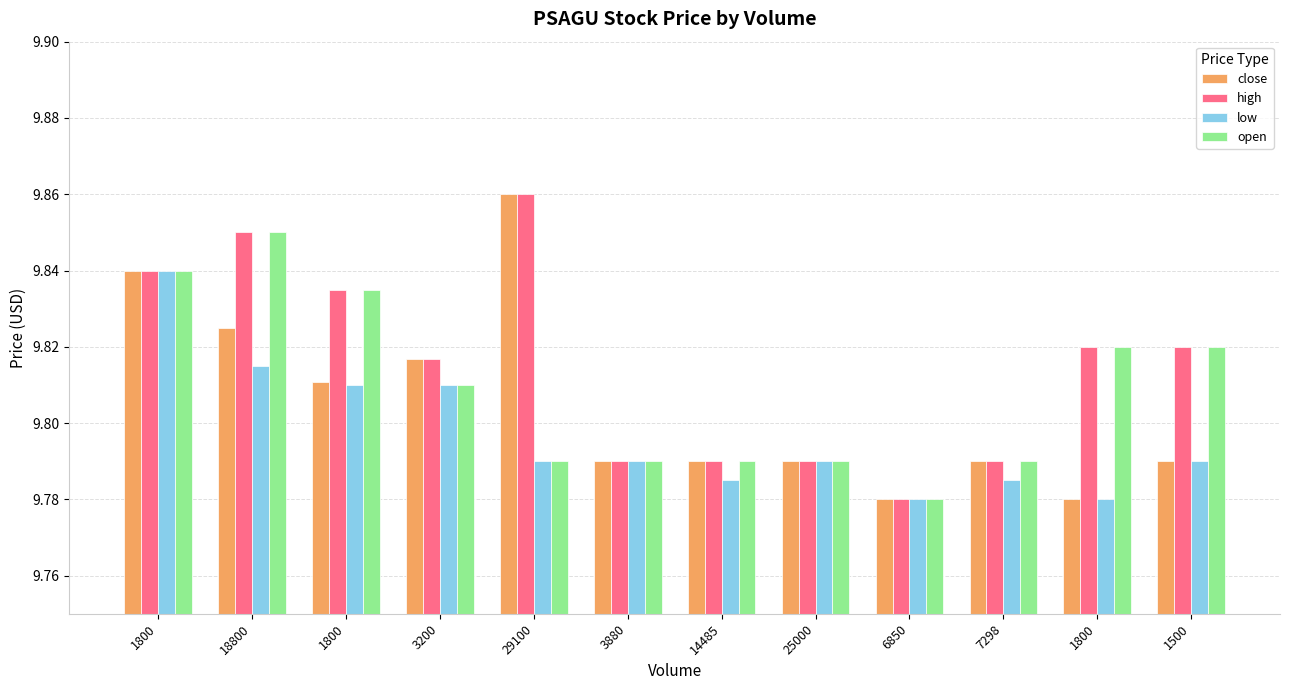

At which category does the chart reach its minimum across all series?

6850